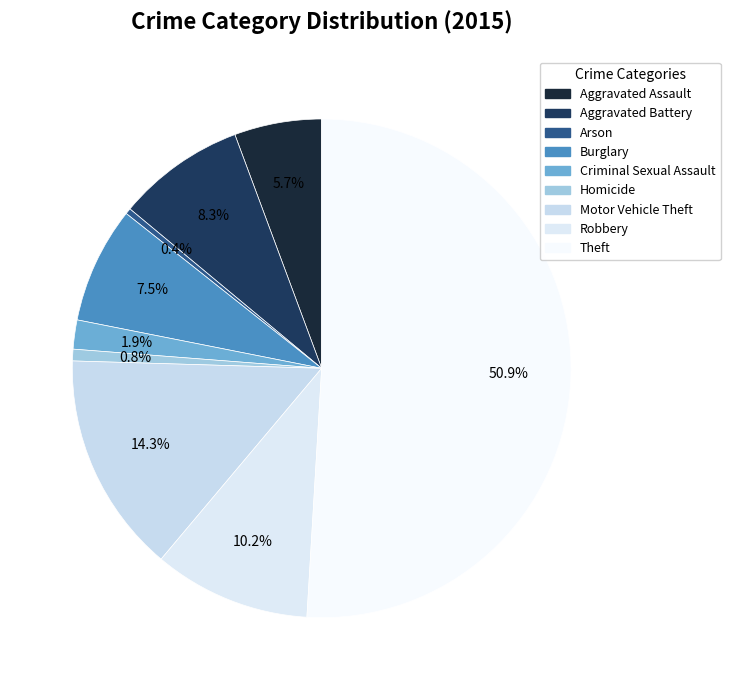

How many segments does this pie chart have?

9